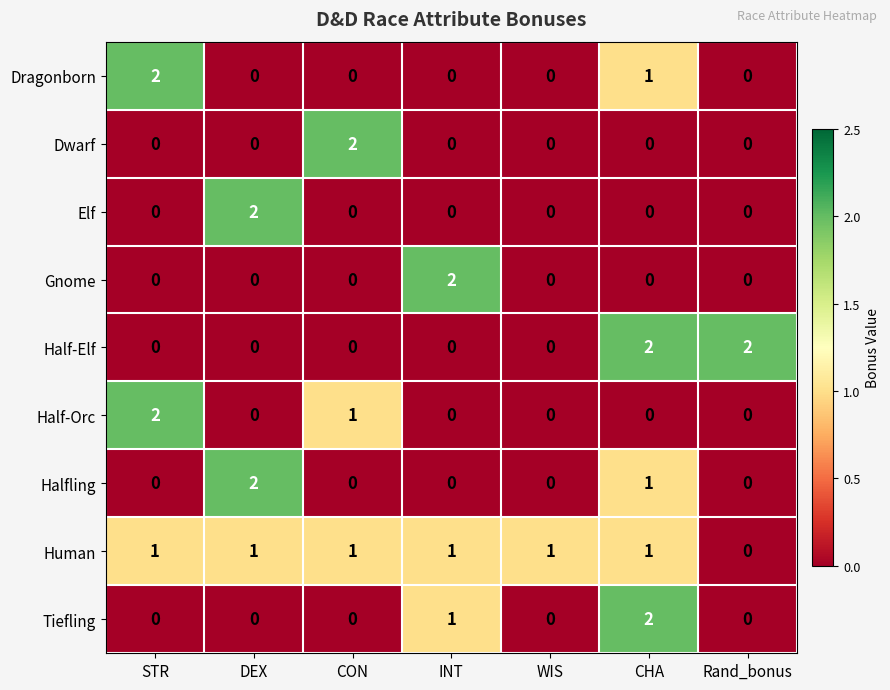

Which series has the largest total across all categories?

Human